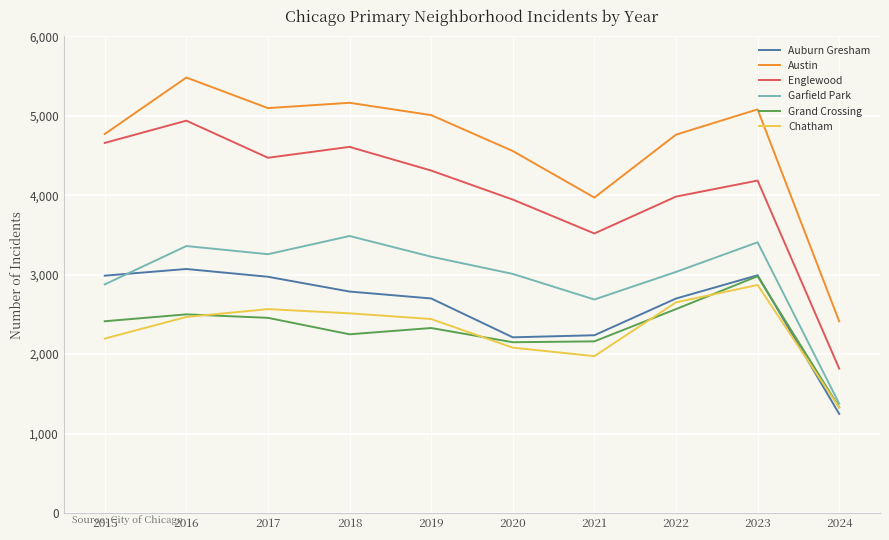

What are all the series names shown in the legend?

Auburn Gresham, Austin, Englewood, Garfield Park, Grand Crossing, Chatham